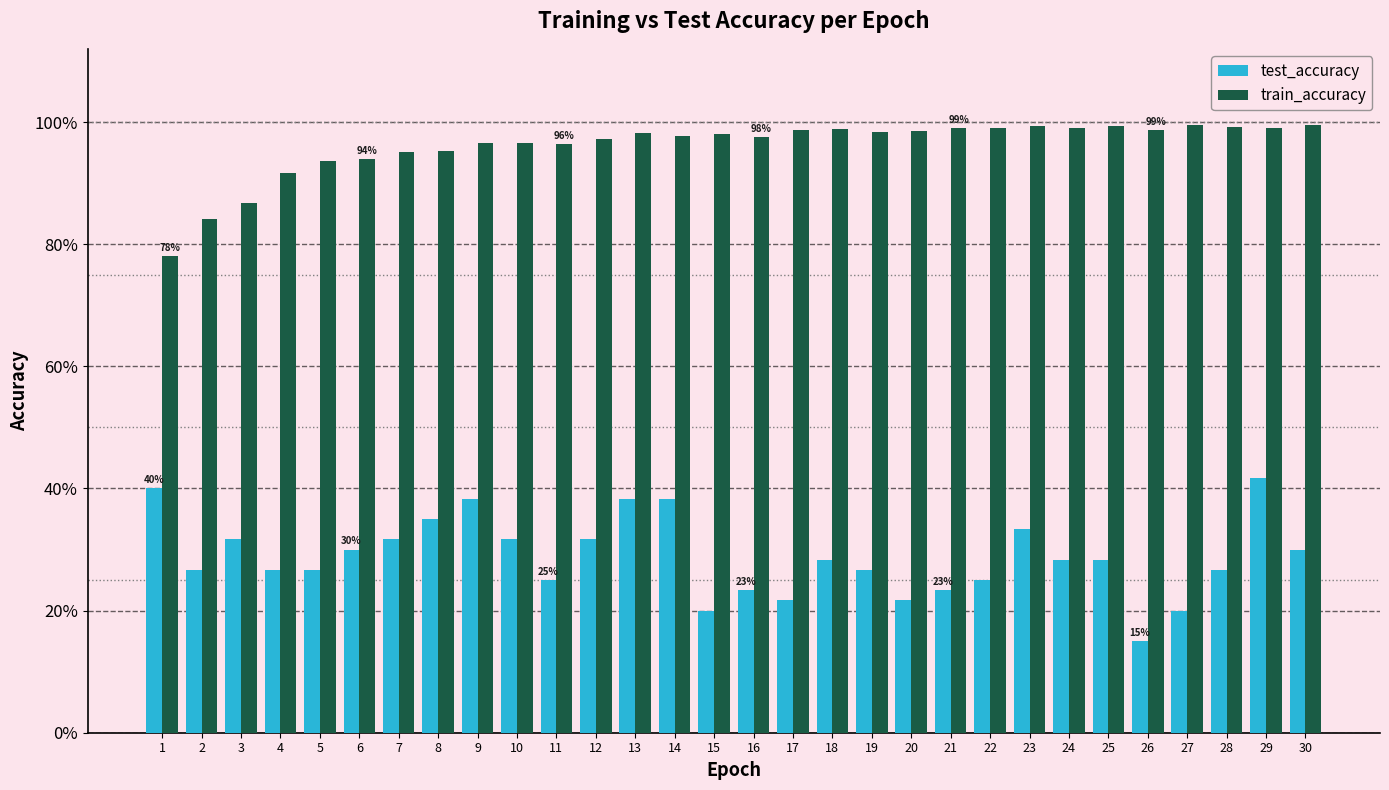

What are all the series names shown in the legend?

test_accuracy, train_accuracy